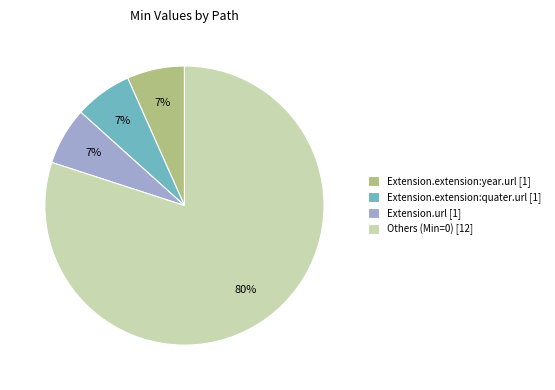

Which slice represents more than half of the pie?

Others (Min=0) [12]